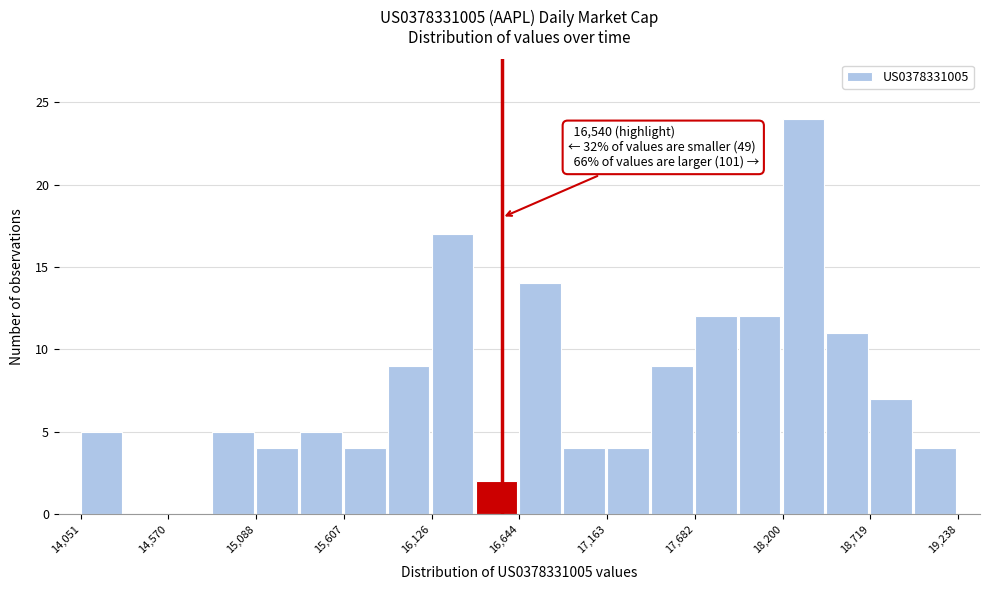

Around what value on the x-axis is the tallest bar? Give the approximate position of its centre, as read against the axis.

18300